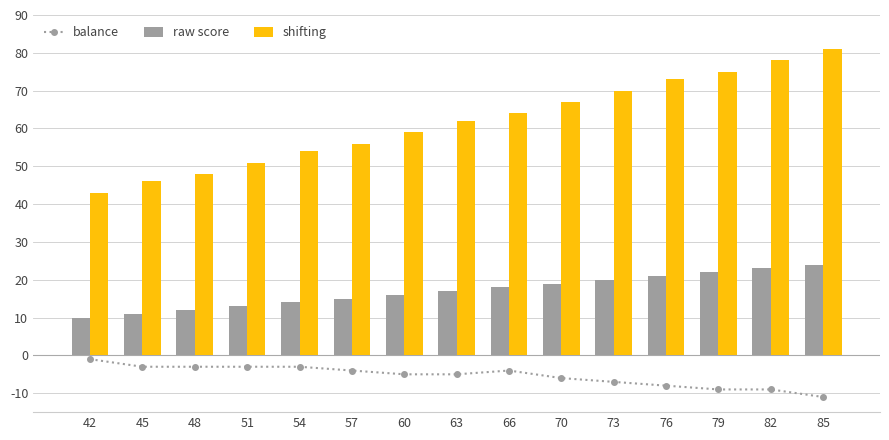

True or false: shifting has a value of 33 at 54.

False